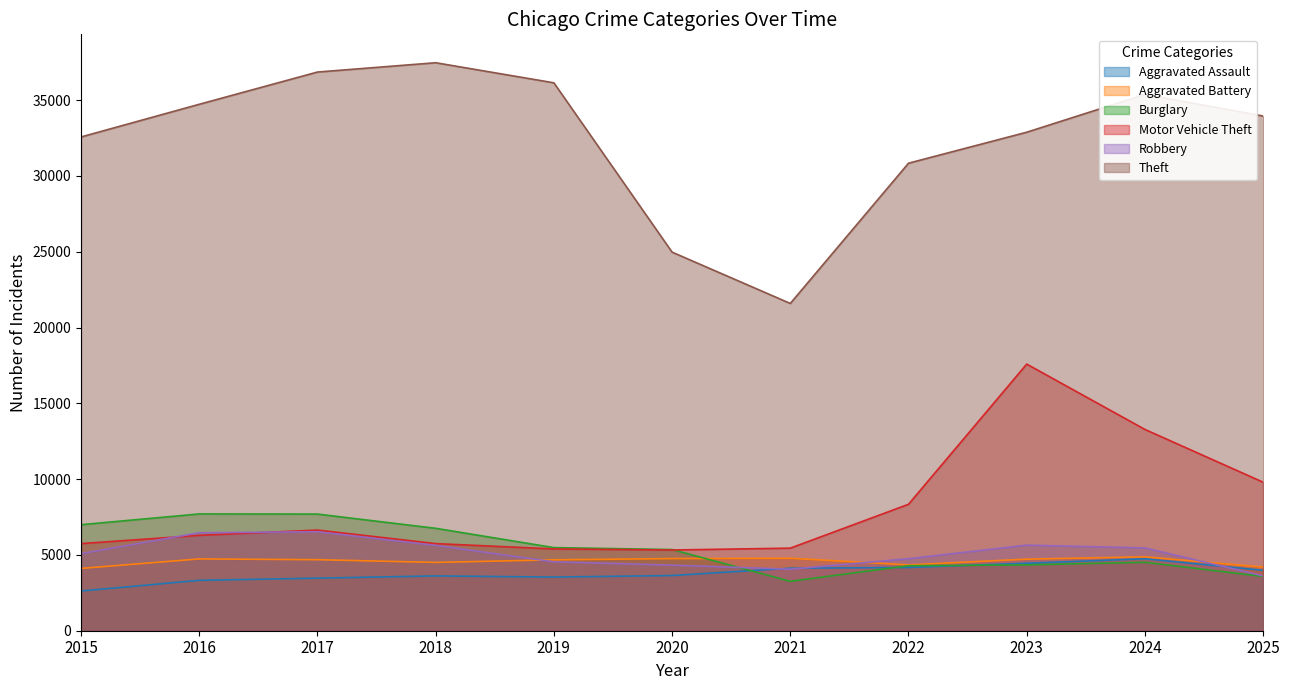

Which has a higher value, 2025 or 2021?

2021